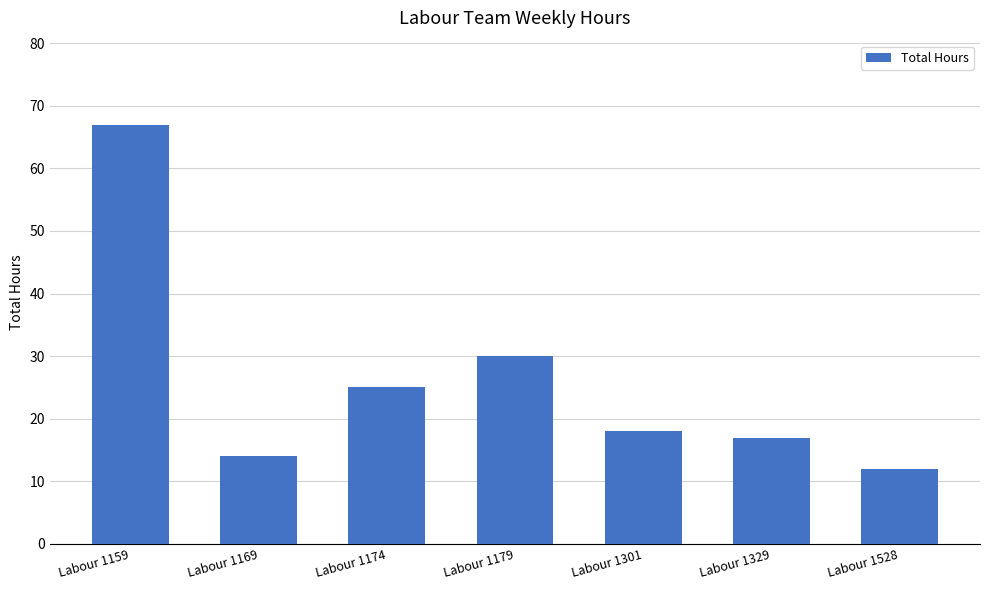

What is the average value?

26